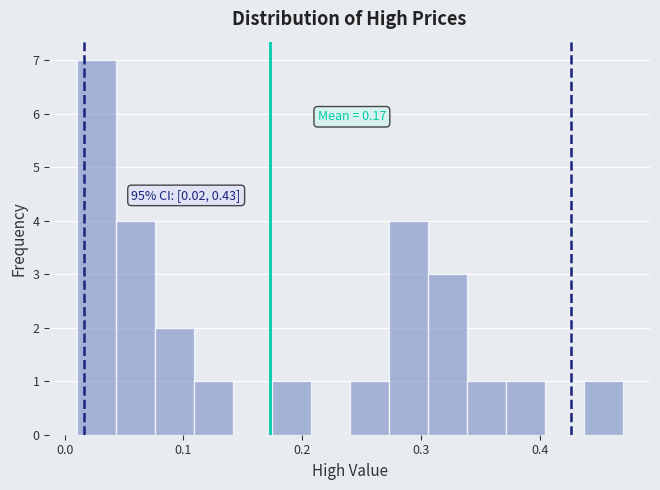

Around what value on the x-axis is the tallest bar? Give the approximate position of its centre, as read against the axis.

0.03